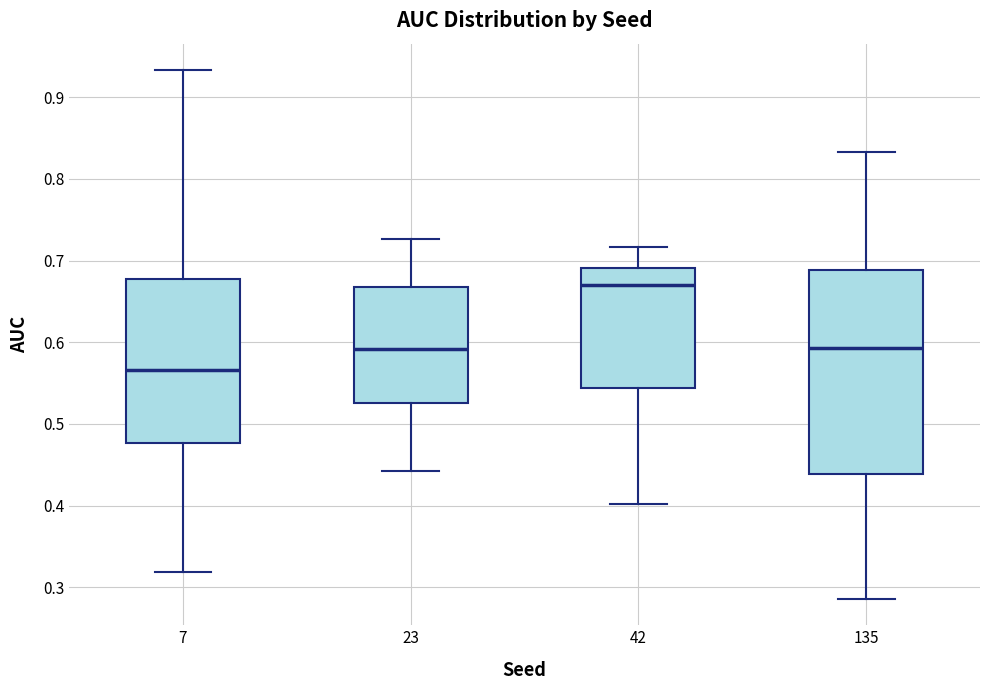

Which box has the lowest median line?

7